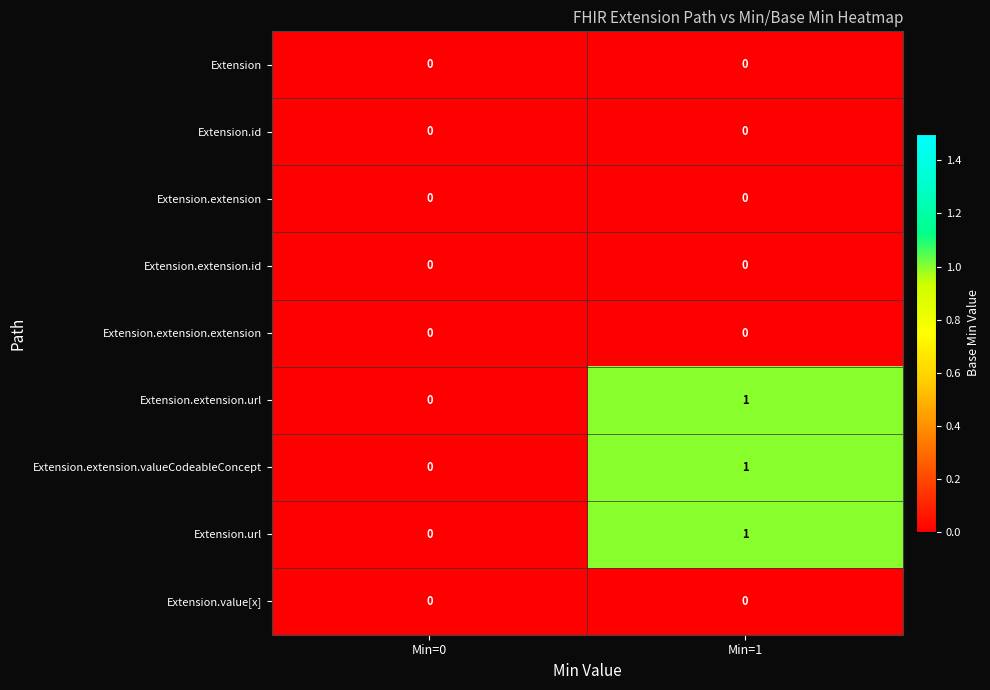

At which category is the sum across all series the highest?

Min=1